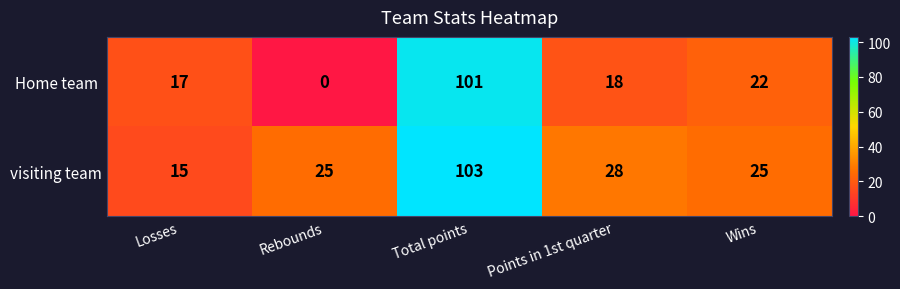

How many data points in visiting team are less than 25?

1